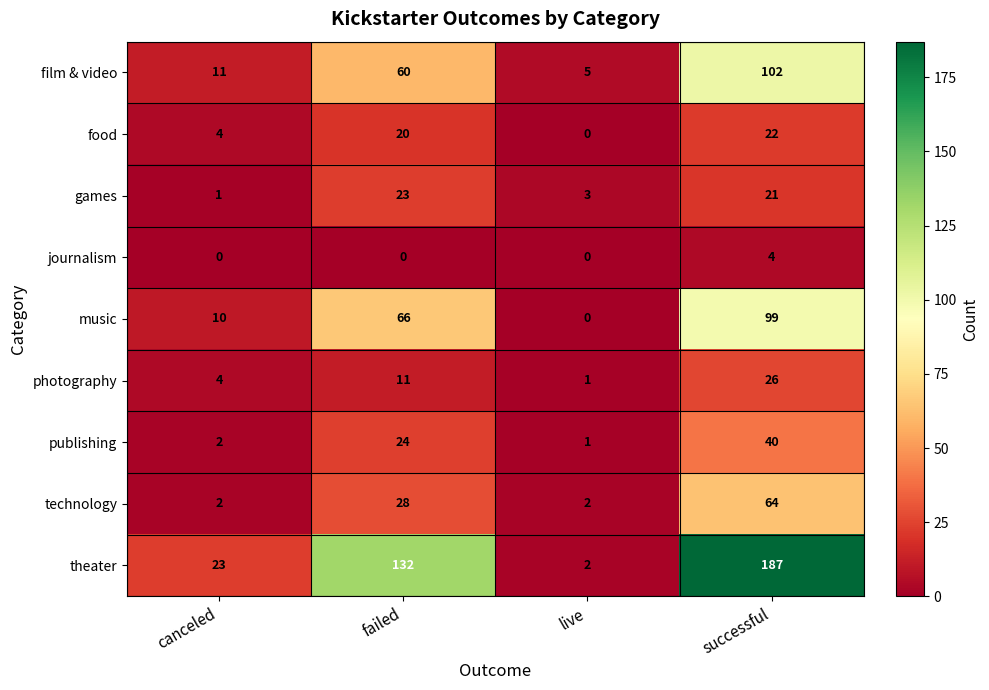

What is the total value across all series at live?

14